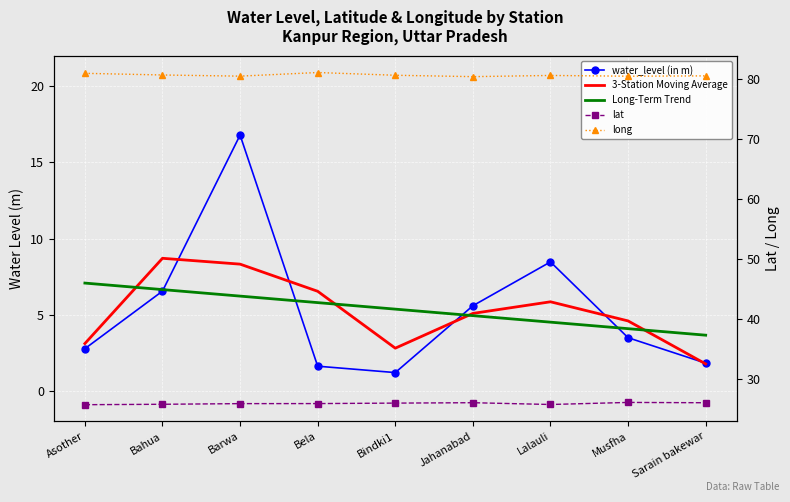

Is this an area chart (filled region under the line)?

No